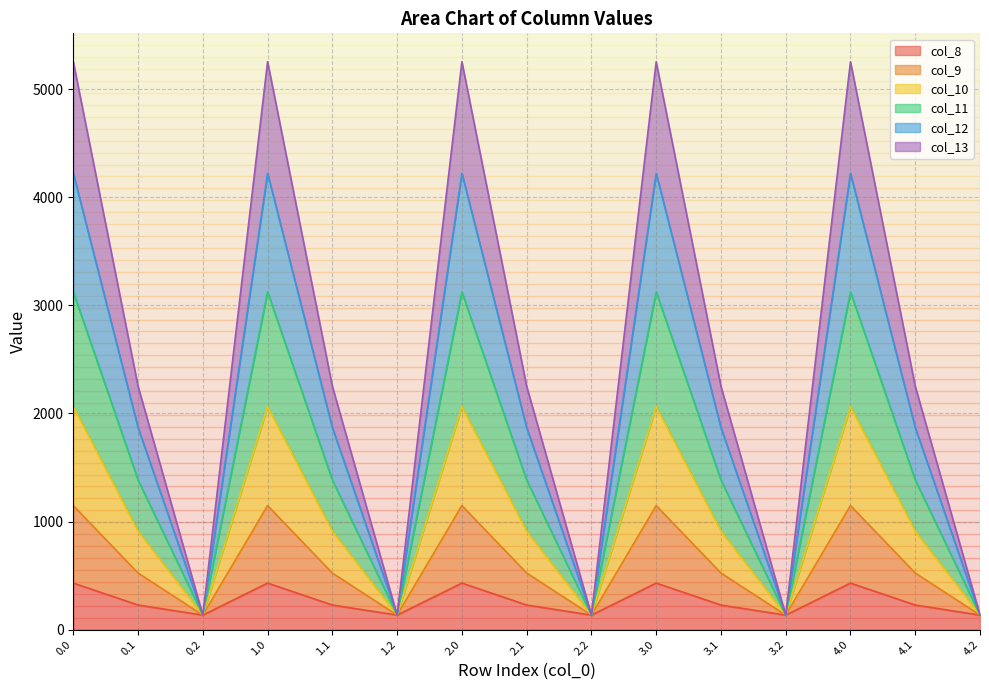

What is the lowest value of the col_8 series?

134.2